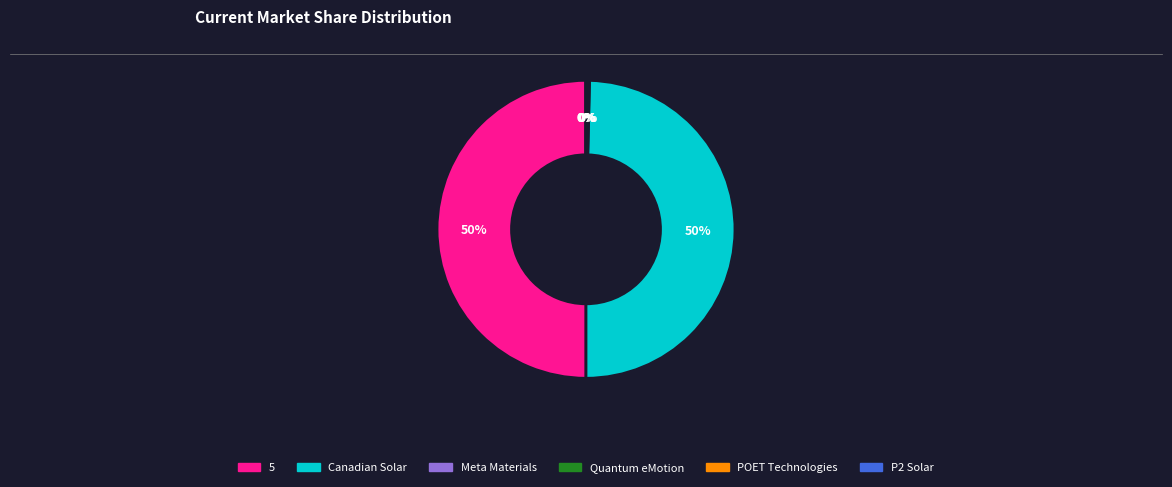

To the nearest percent, what is the average slice percentage?

17%